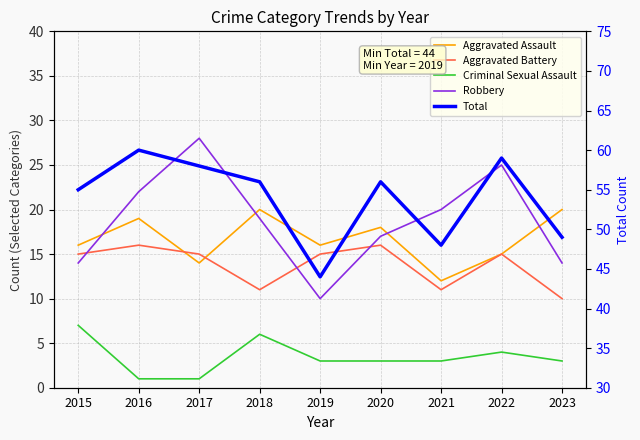

Reading left to right, what are all the values shown in this chart?

Aggravated Assault: 16	19	14	20	16	18	12	15	20
Aggravated Battery: 15	16	15	11	15	16	11	15	10
Criminal Sexual Assault: 7	1	1	6	3	3	3	4	3
Robbery: 14	22	28	19	10	17	20	25	14
Total: 55	60	58	56	44	56	48	59	49